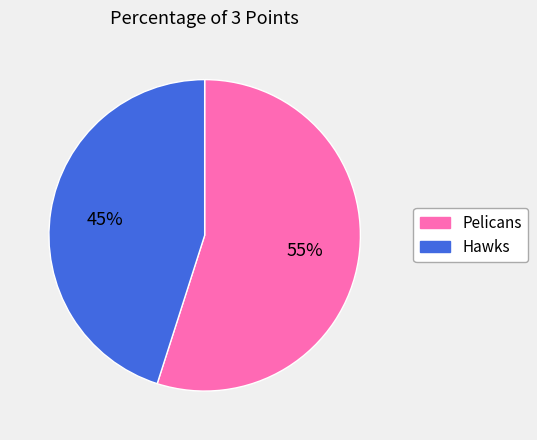

Do Pelicans and Hawks together represent more than half of the pie?

Yes